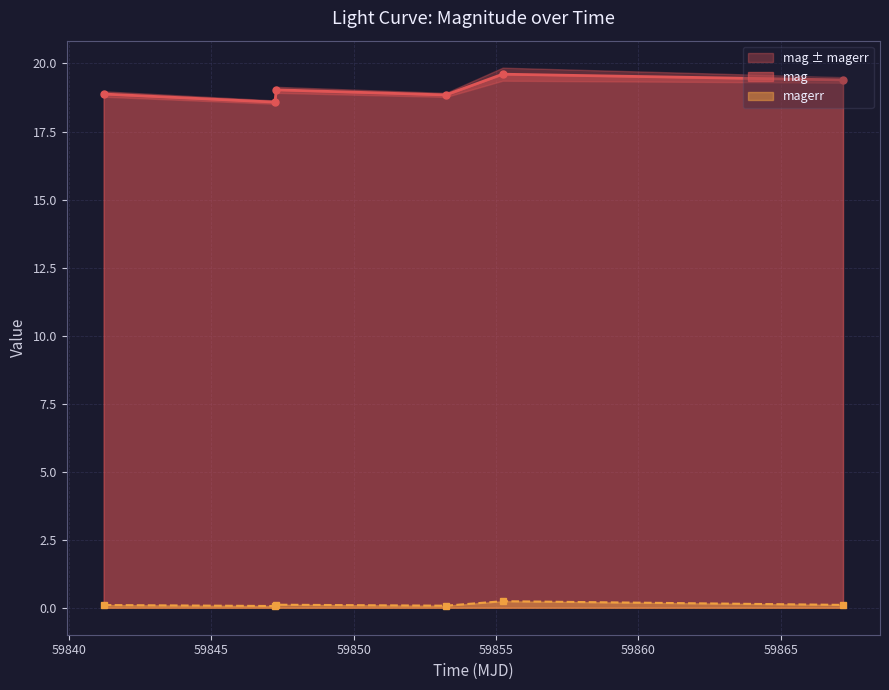

Reading left to right, list all the values displayed in this chart.

mag: 59841.21059030015=18.9	59847.230752300005=18.6	59847.274687500205=19.0	59853.23783560004=18.8	59855.23128469987=19.6	59867.19057870004=19.4
magerr: 59841.21059030015=0.1	59847.230752300005=0.1	59847.274687500205=0.1	59853.23783560004=0.1	59855.23128469987=0.2	59867.19057870004=0.1